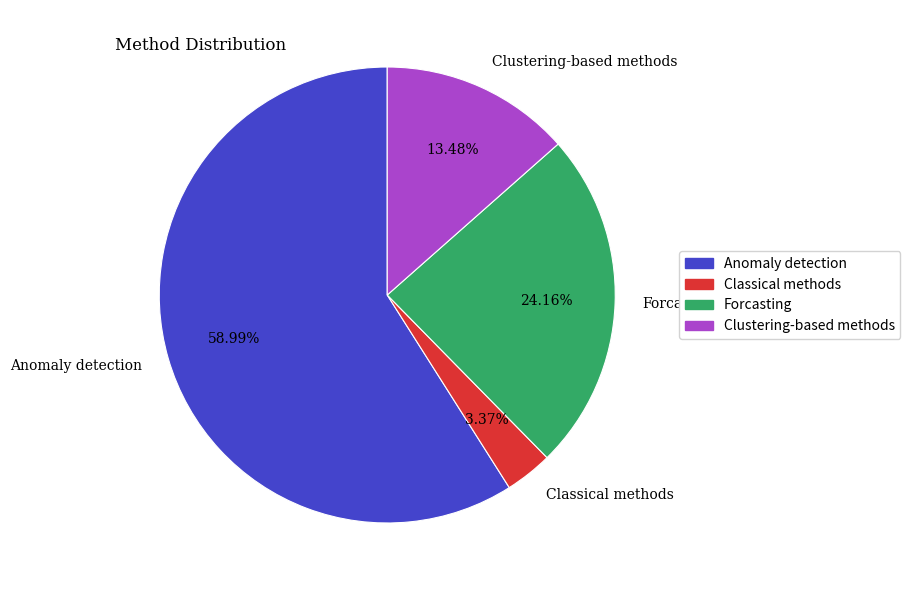

To the nearest percent, what is the average slice percentage?

25%